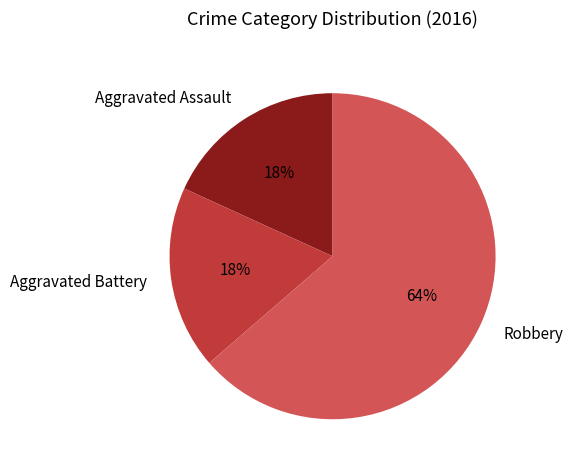

Which category has the biggest portion of the pie?

Robbery